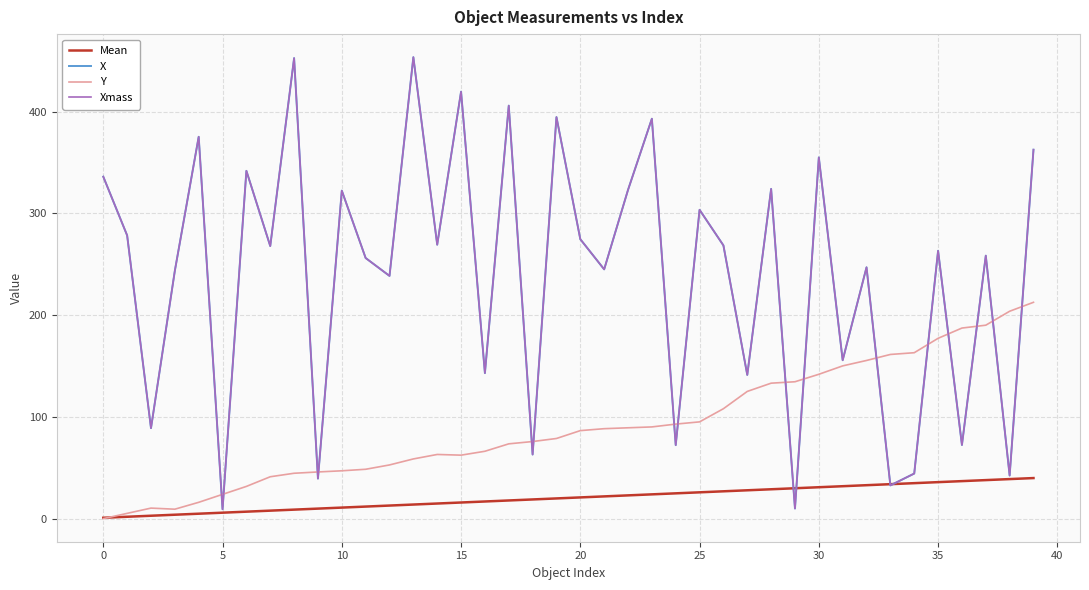

Is this an area chart (filled region under the line)?

No